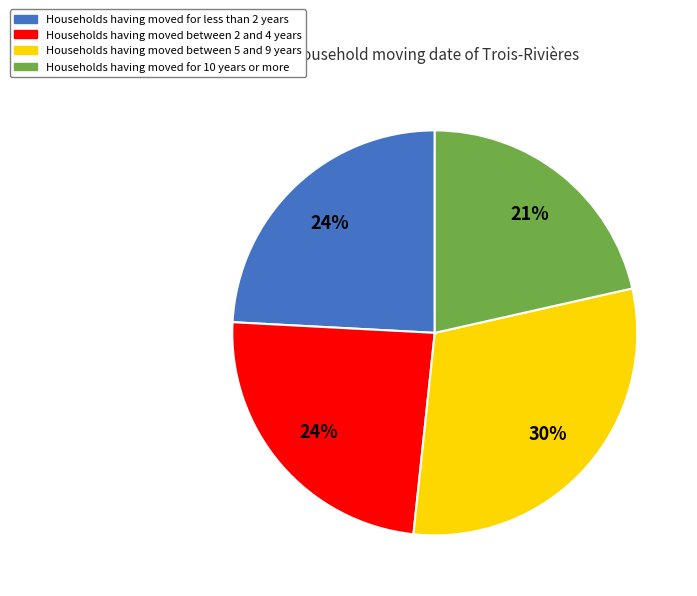

To the nearest percent, what is the average slice percentage?

25%